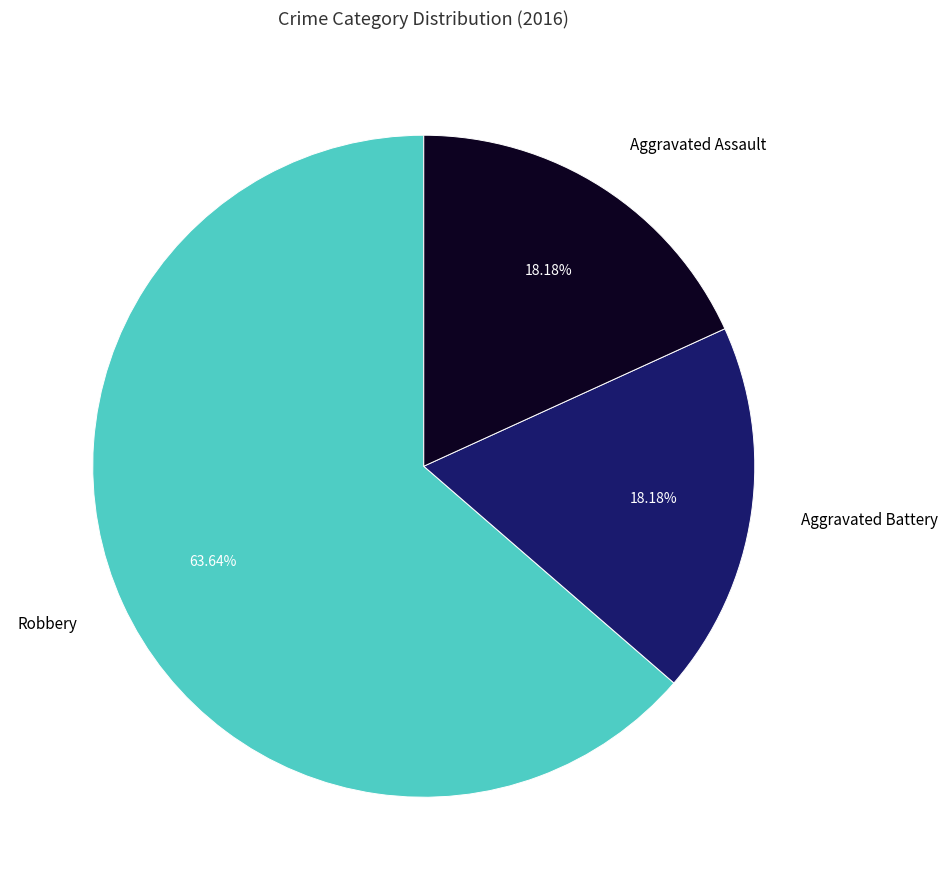

To the nearest percent, what percentage of the pie is Robbery?

64%